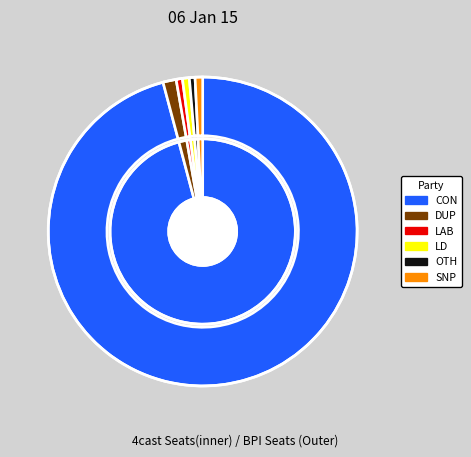

To the nearest percent, what is the average slice percentage?

17%